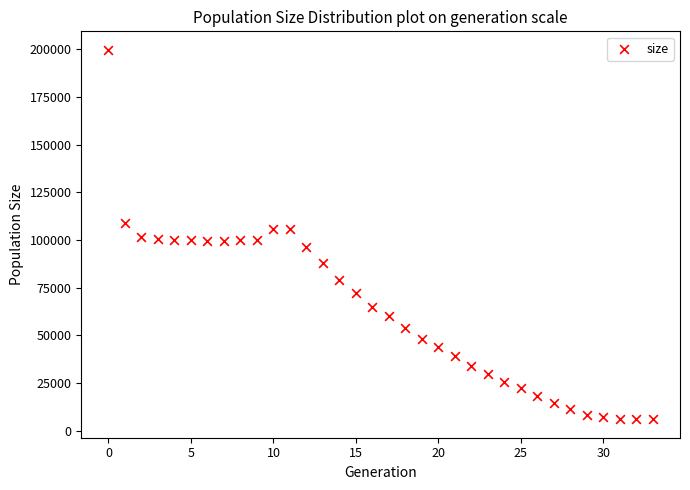

What is the range of Y values (max minus min)?

193633